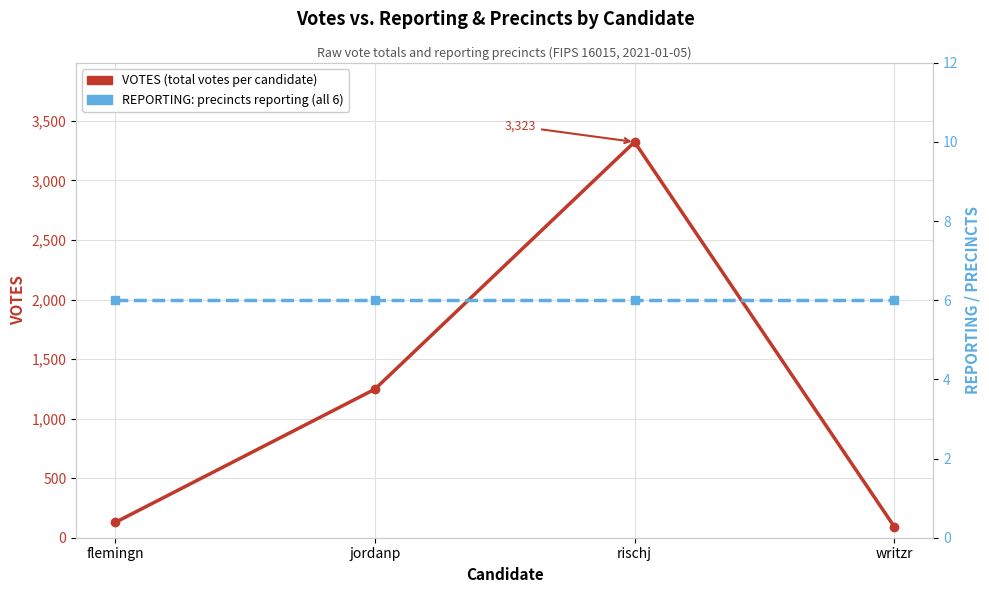

Reading right to left, extract all data points from this chart.

VOTES: writzr=93	rischj=3323	jordanp=1247	flemingn=128
REPORTING: writzr=6	rischj=6	jordanp=6	flemingn=6